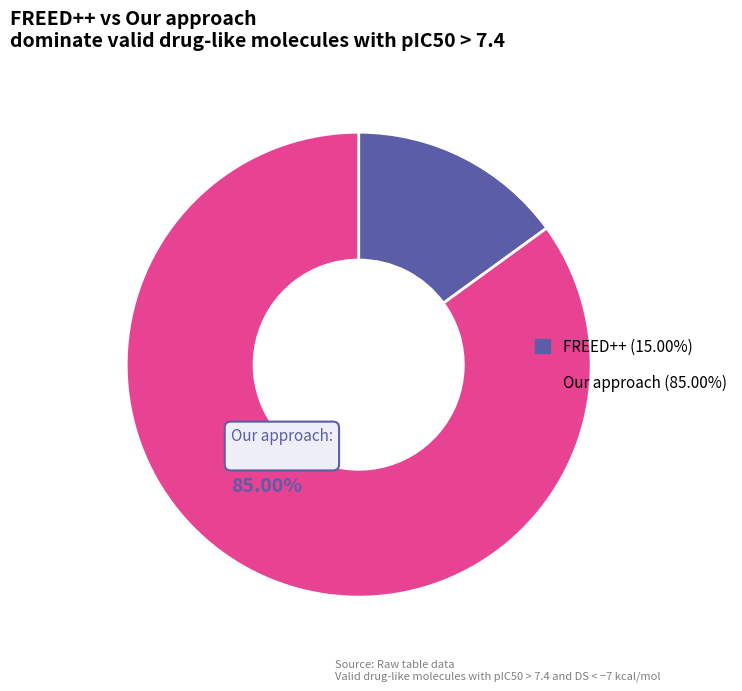

Does any single category account for the majority?

Yes